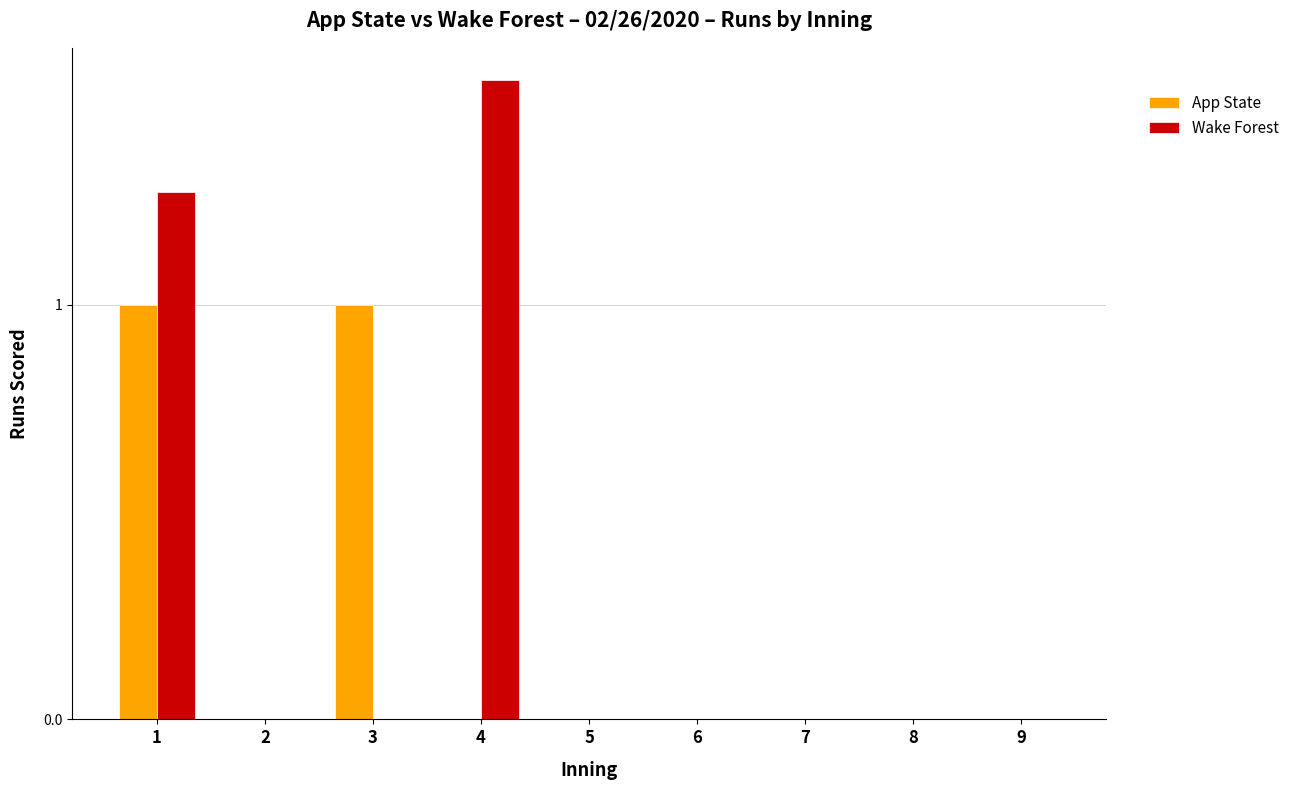

List the series in order of their overall mean, highest first.

Wake Forest, App State